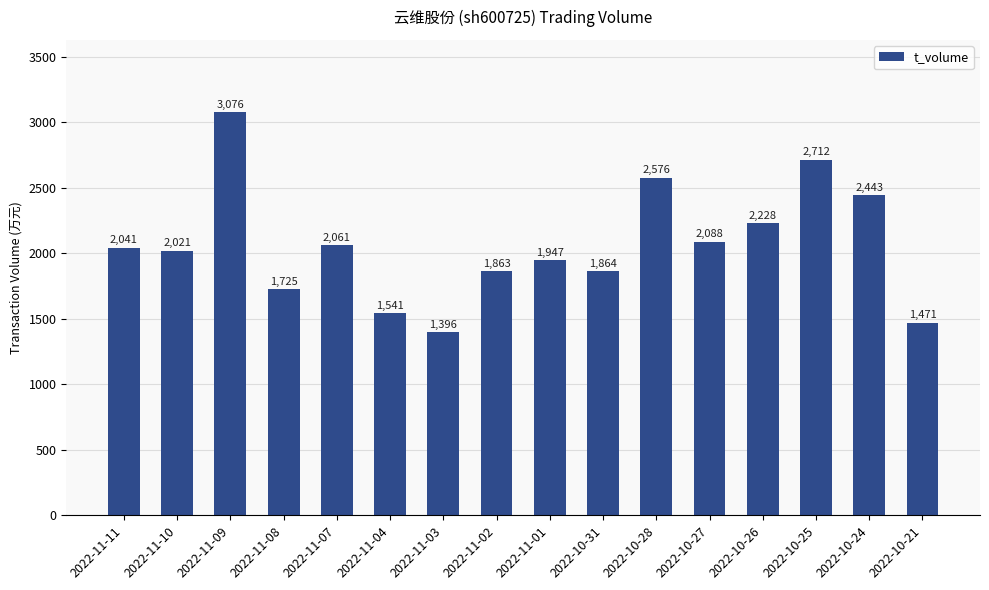

Rank the categories by value from highest to lowest.

2022-11-09, 2022-10-25, 2022-10-28, 2022-10-24, 2022-10-26, 2022-10-27, 2022-11-07, 2022-11-11, 2022-11-10, 2022-11-01, 2022-10-31, 2022-11-02, 2022-11-08, 2022-11-04, 2022-10-21, 2022-11-03